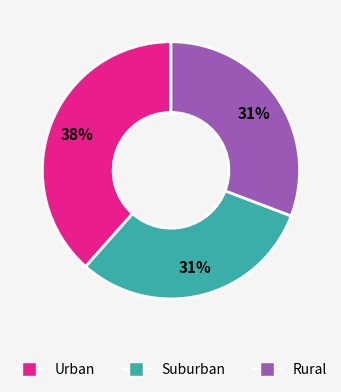

To the nearest percent, what is the average slice percentage?

33%